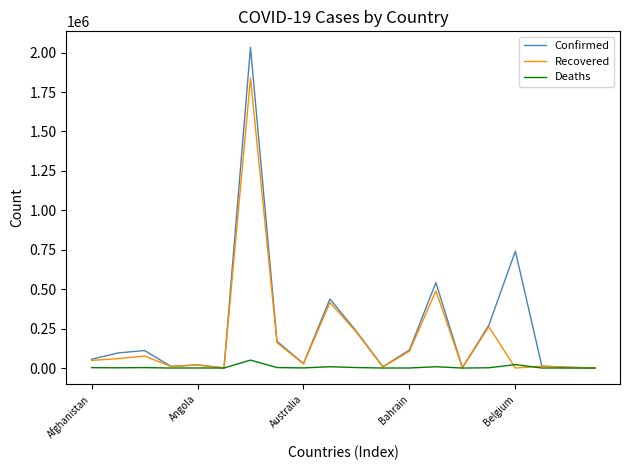

What is the maximum value for Deaths?

50432